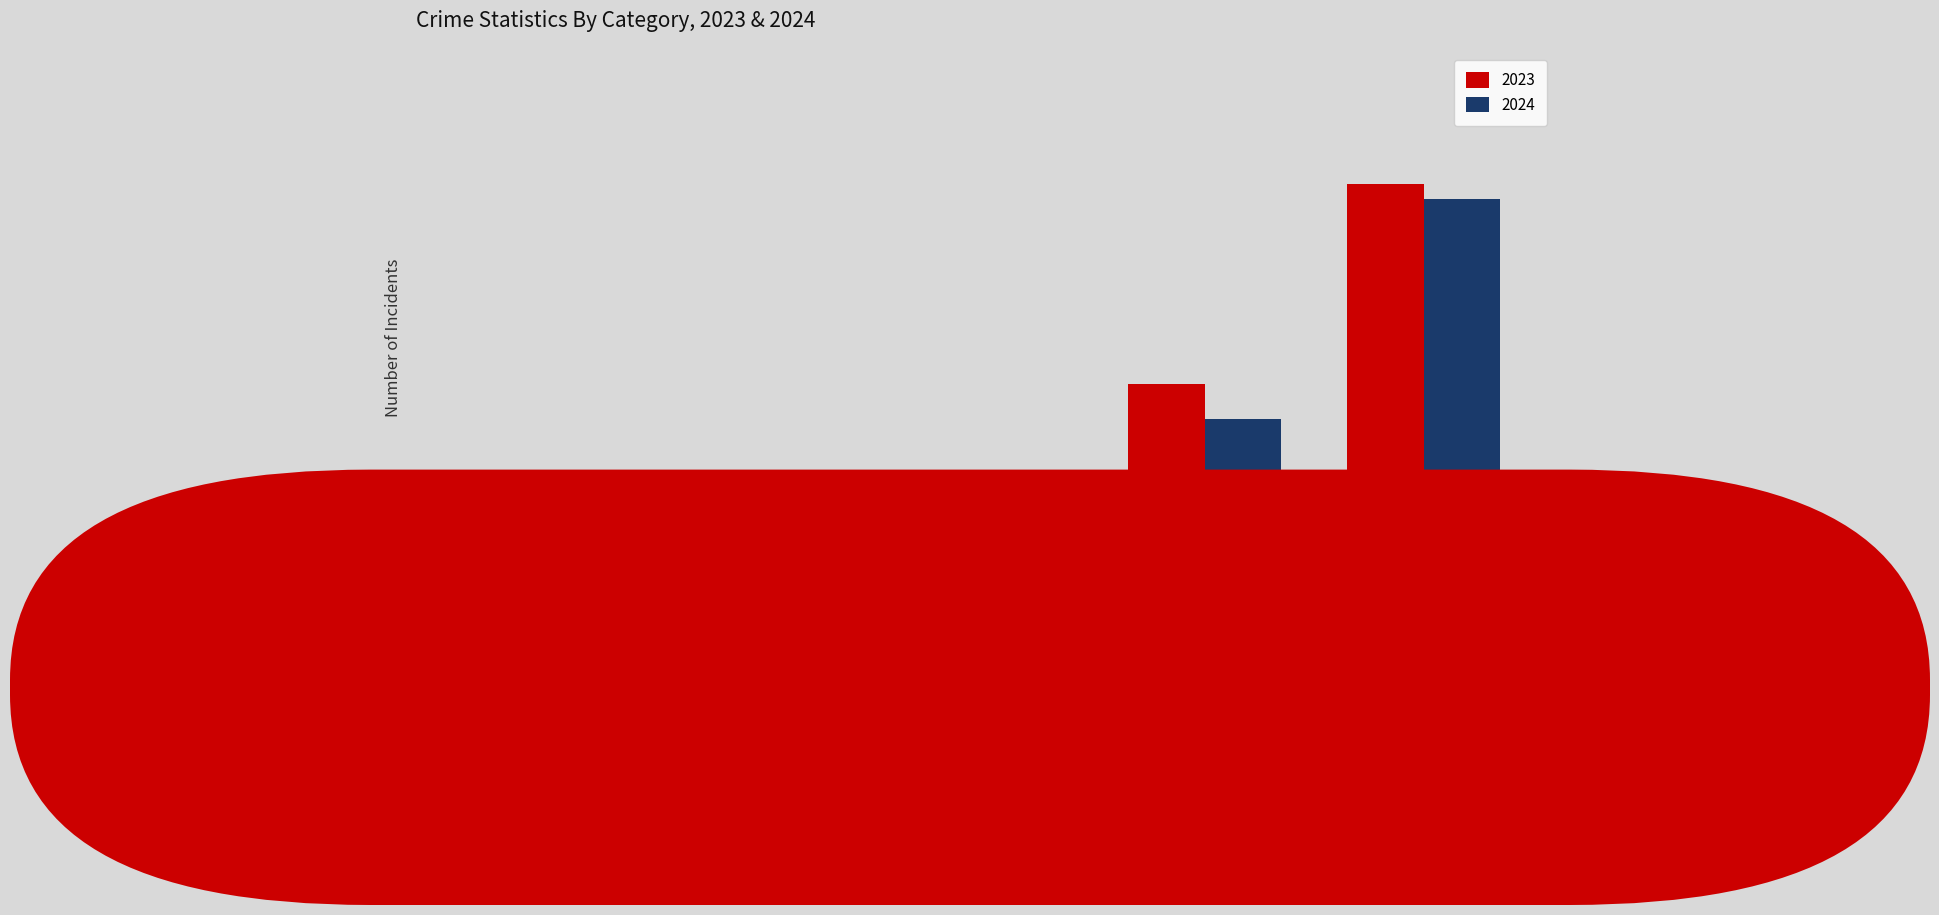

Rank the categories by 2024 value from lowest to highest.

ARSON, AGGRAVATED
ASSAULT, AGGRAVATED
BATTERY, ROBBERY, THEFT